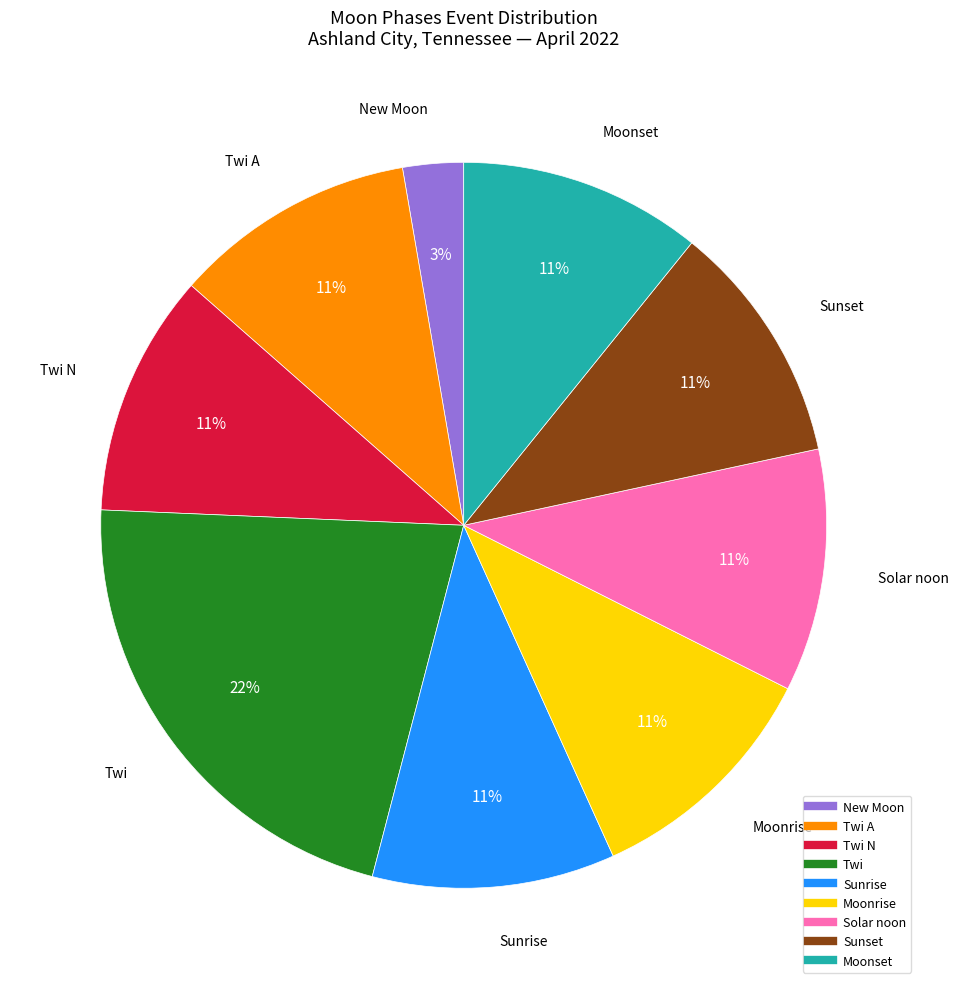

Is there a majority slice in this chart?

No